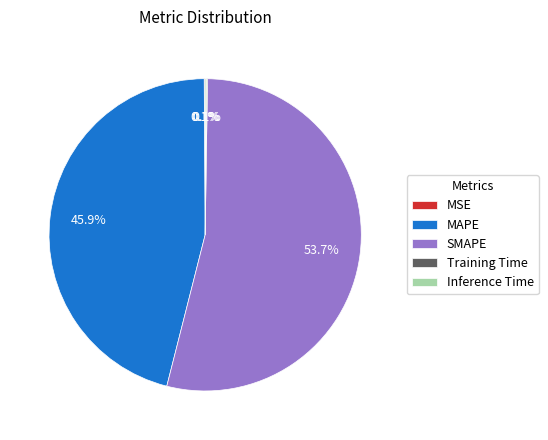

Does SMAPE account for over 50% of the chart?

Yes